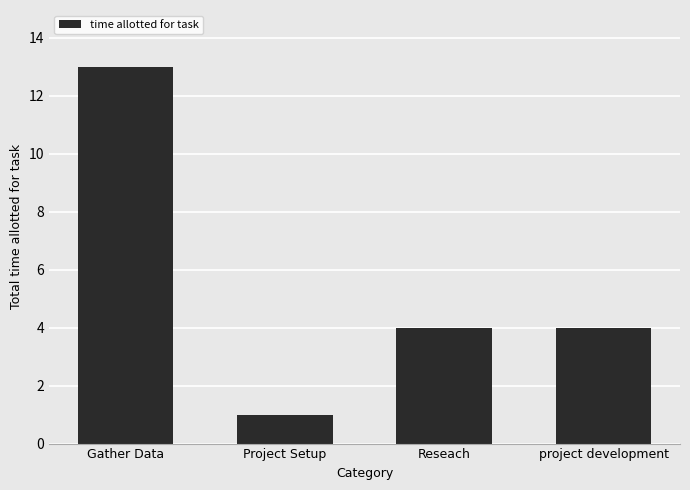

How many bars are there in total?

4